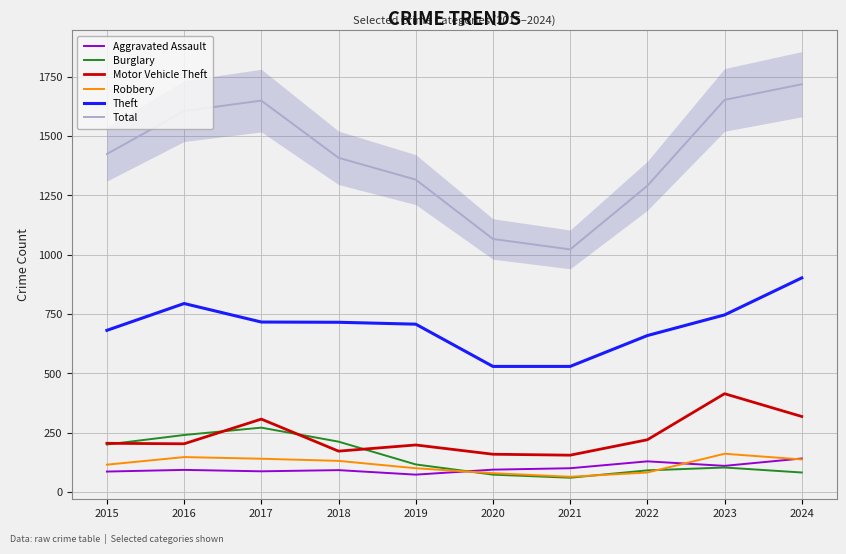

At which category is the sum across all series the highest?

2024